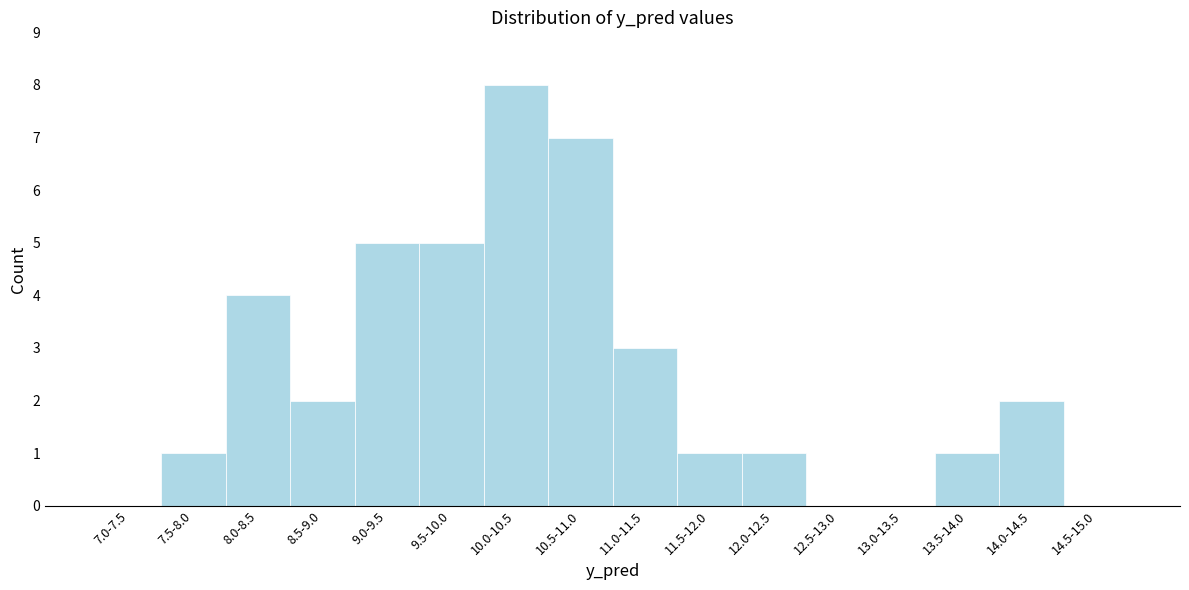

Reading left to right, extract all data points from this chart.

7.0-7.5=0	7.5-8.0=1	8.0-8.5=4	8.5-9.0=2	9.0-9.5=5	9.5-10.0=5	10.0-10.5=8	10.5-11.0=7	11.0-11.5=3	11.5-12.0=1	12.0-12.5=1	12.5-13.0=0	13.0-13.5=0	13.5-14.0=1	14.0-14.5=2	14.5-15.0=0